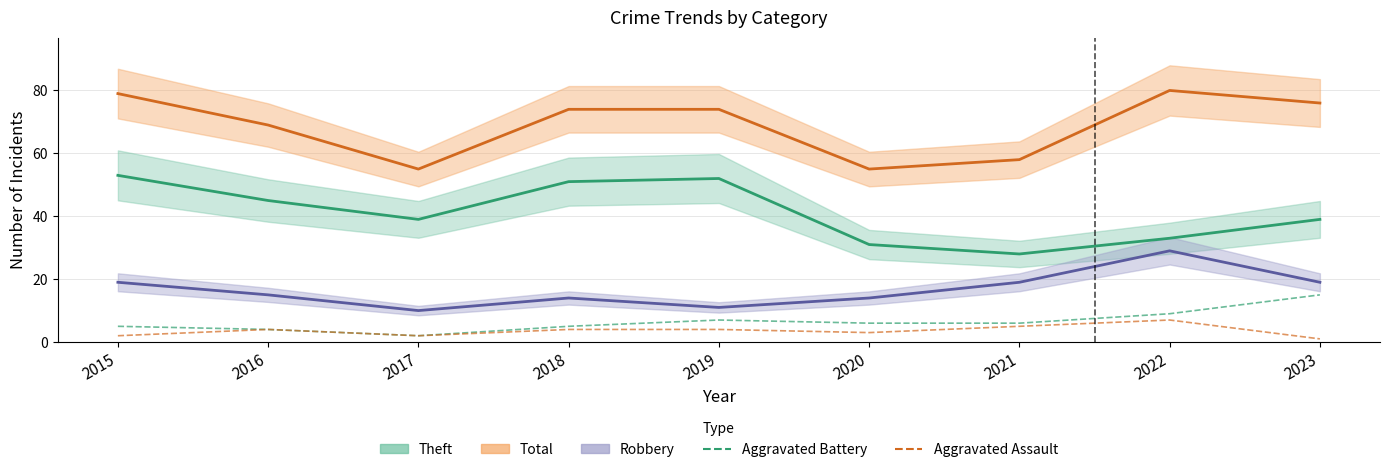

Reading left to right, transcribe all the data shown in this chart.

Theft: 53	45	39	51	52	31	28	33	39
Total: 79	69	55	74	74	55	58	80	76
Robbery: 19	15	10	14	11	14	19	29	19
Aggravated Battery: 5	4	2	5	7	6	6	9	15
Aggravated Assault: 2	4	2	4	4	3	5	7	1